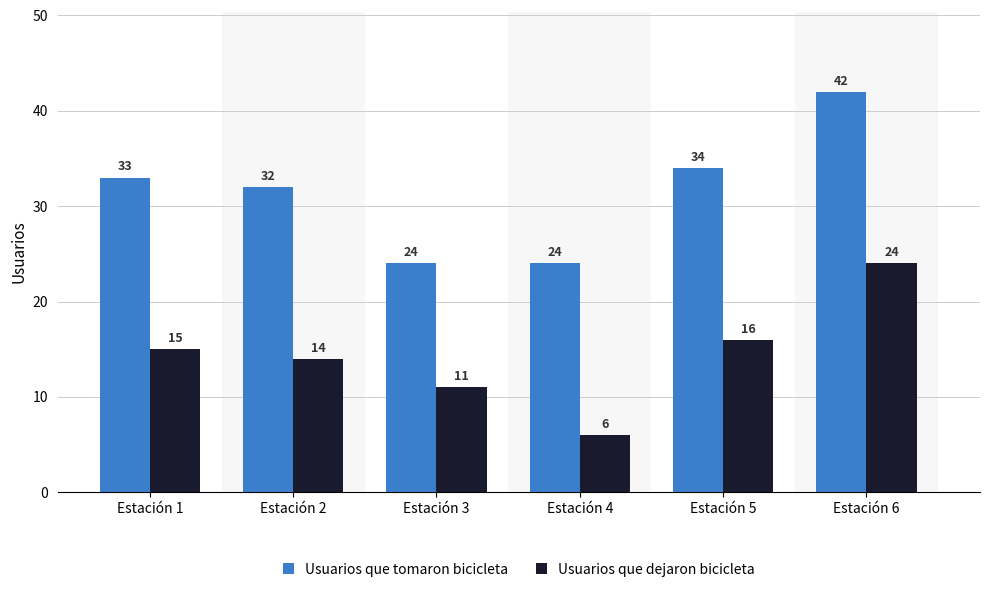

Does the chart contain any negative values?

No